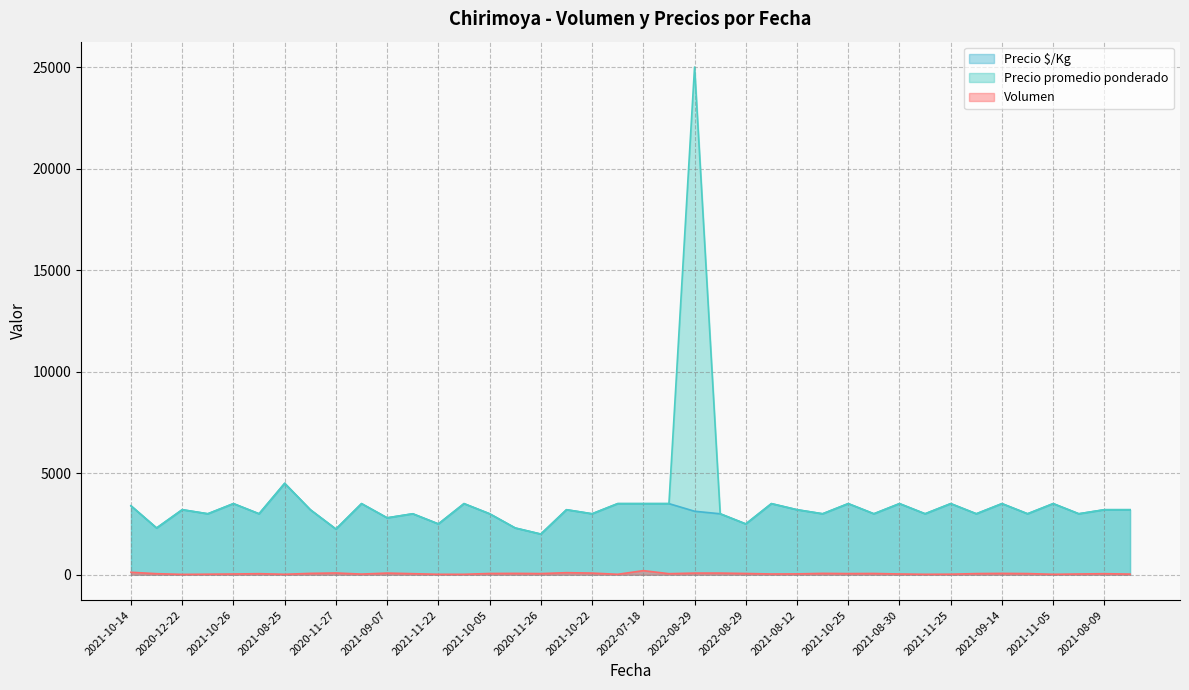

Reading right to left, extract all data points from this chart.

Volumen: 30	50	35	20	55	65	55	25	20	35	60	55	65	40	35	60	80	80	50	200	20	80	100	55	65	60	20	20	50	80	30	85	65	20	50	35	25	15	50	120
Precio promedio ponderado: 3200	3200	3000	3500	3000	3500	3000	3500	3000	3500	3000	3500	3000	3200	3500	2500	3000	25000	3500	3500	3500	3000	3200	2000	2300	3000	3500	2500	3000	2800	3500	2247	3200	4500	3000	3500	3000	3200	2300	3392
Precio $/Kg: 3200	3200	3000	3500	3000	3500	3000	3500	3000	3500	3000	3500	3000	3200	3500	2500	3000	3125	3500	3500	3500	3000	3200	2000	2300	3000	3500	2500	3000	2800	3500	2247	3200	4500	3000	3500	3000	3200	2300	3392